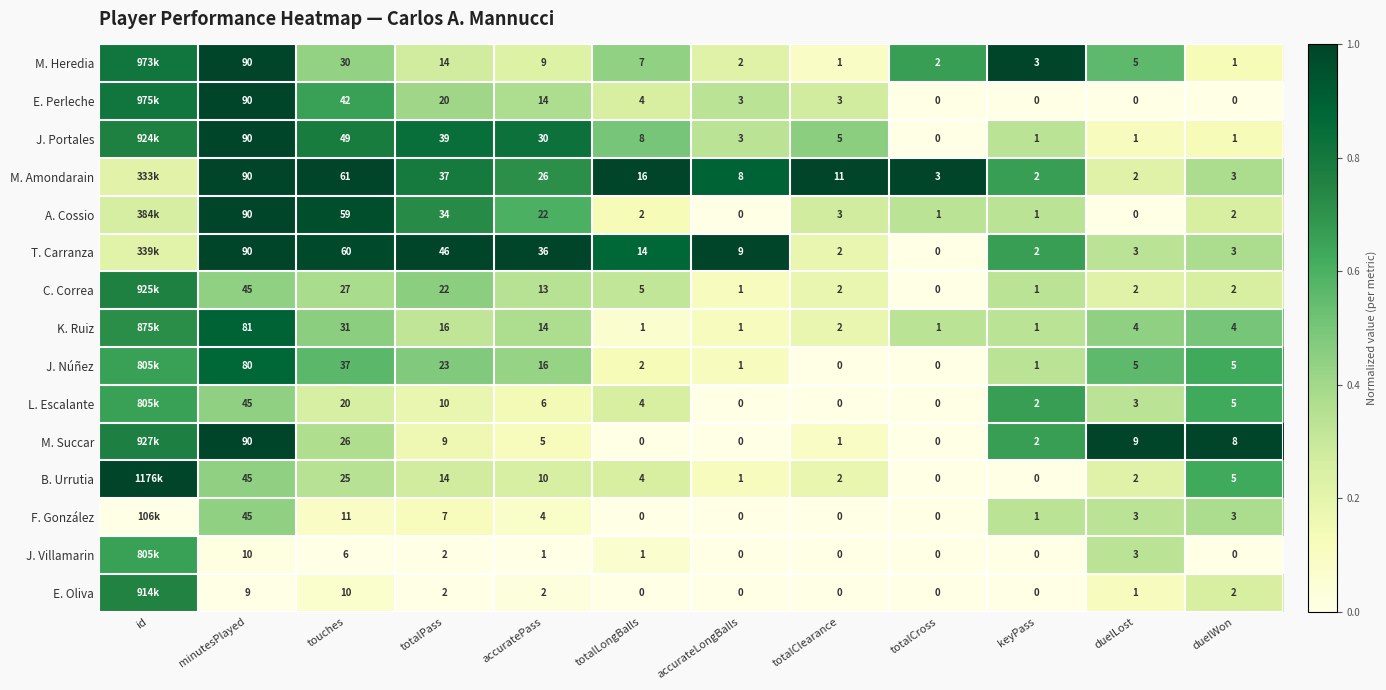

Which series changed the most between totalLongBalls and accurateLongBalls?

M. Amondarain